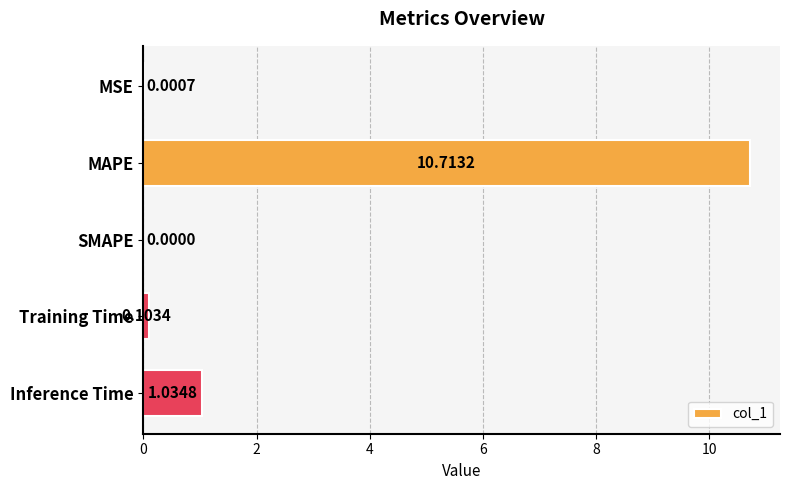

What is the sum of all values?

11.9